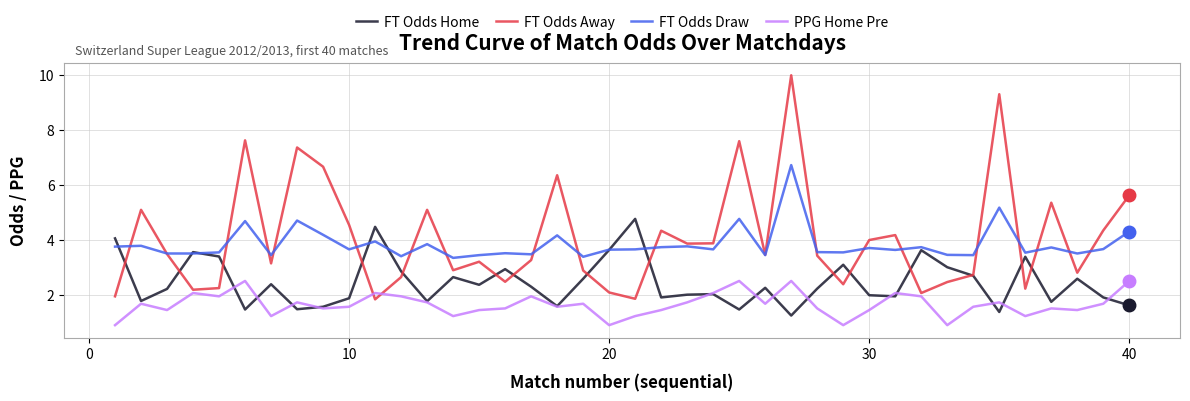

What is the minimum value shown in the chart?

0.9